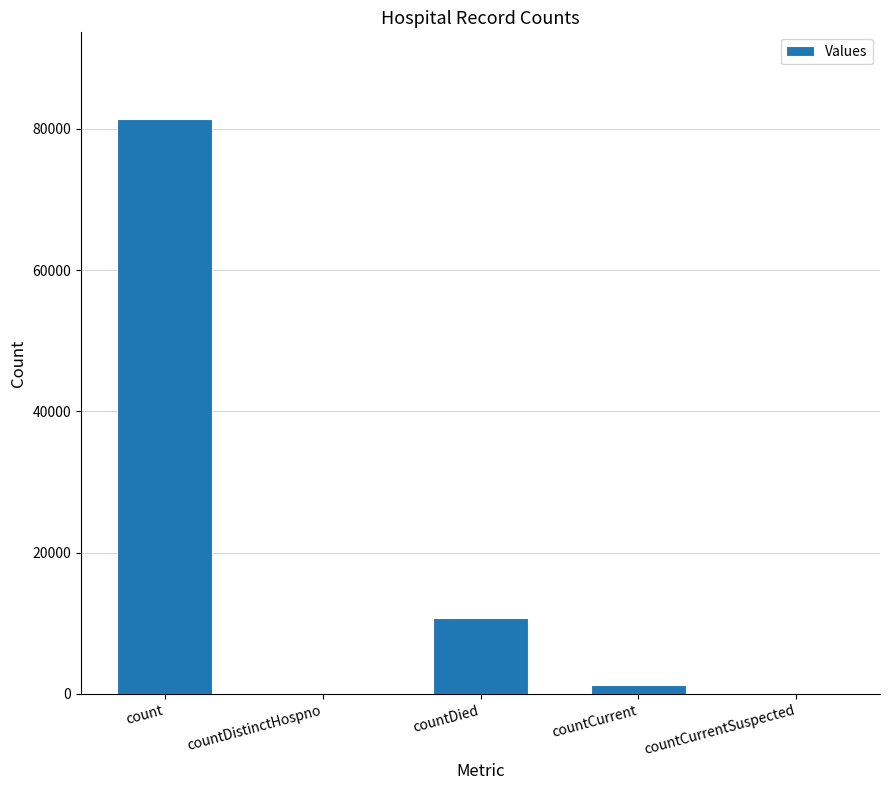

True or false: the data shows 14222 at countDied.

False